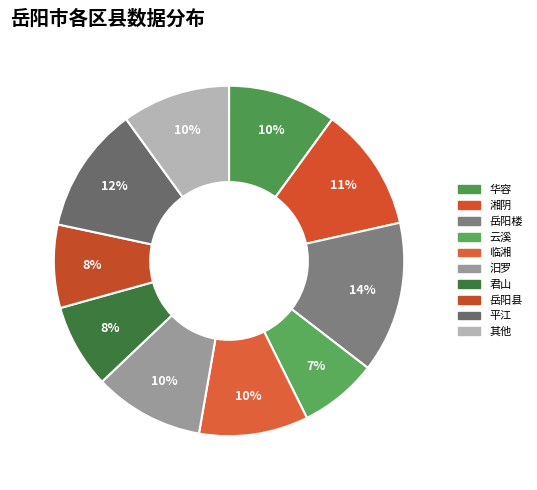

How many slices are in this pie chart?

10